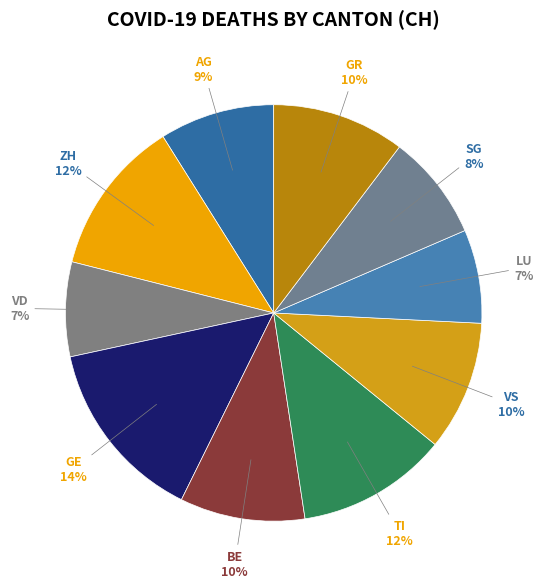

What percentage is the VD slice, to the nearest percent?

7%